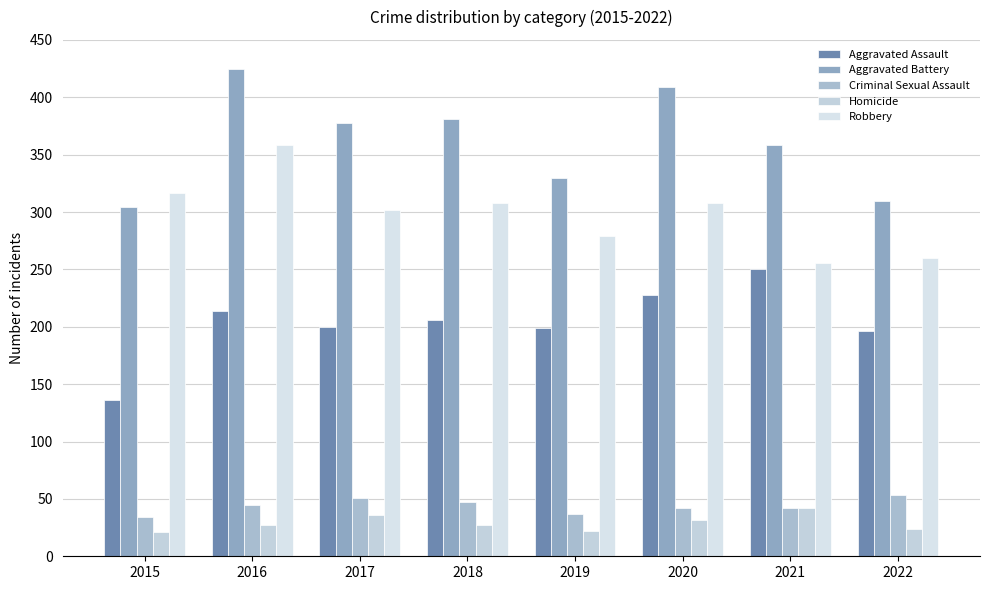

What is the value of the Aggravated Assault bar at the 8th from the left?

196